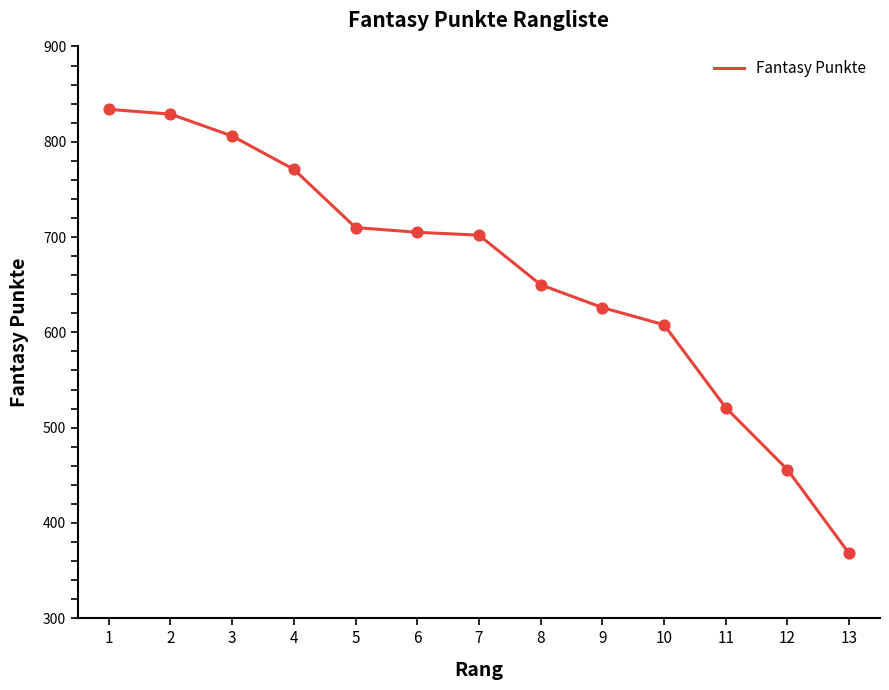

What is the ratio of the value at 6 to the value at 10?

1.2